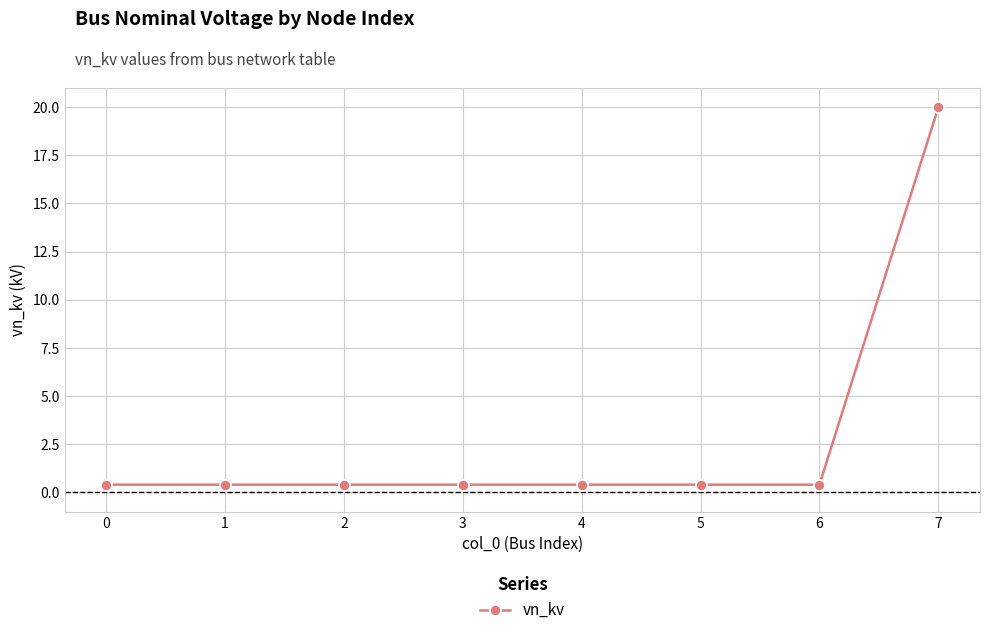

The value at 4 is 0.4. True or false?

True